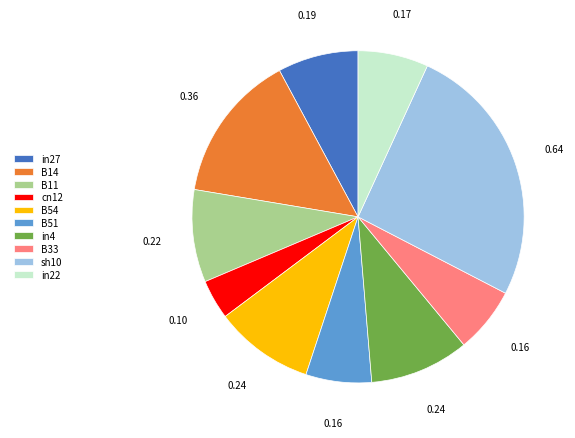

Is there a majority slice in this chart?

No